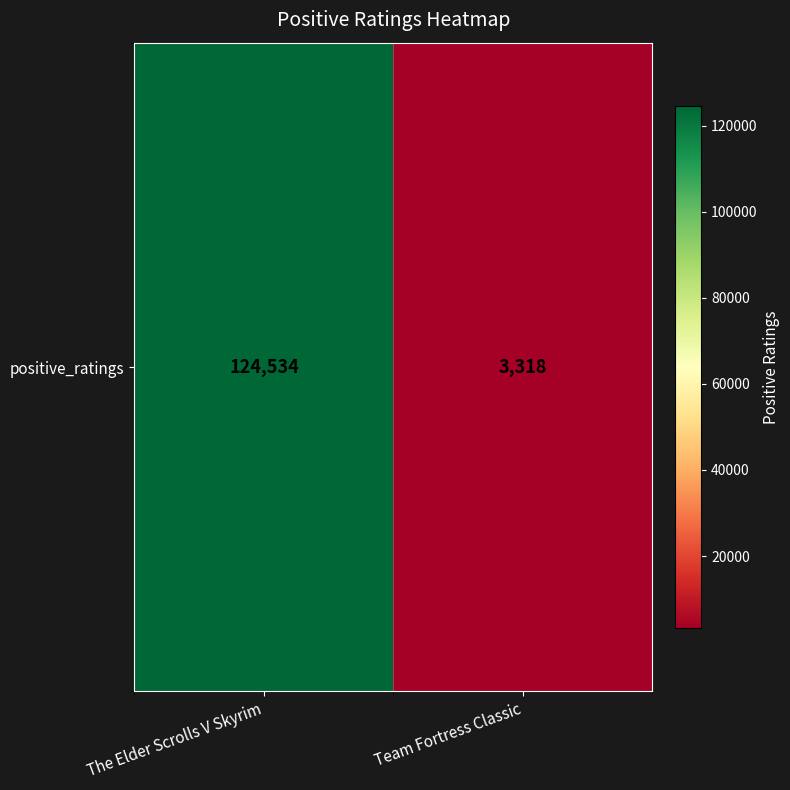

Read the value at The Elder Scrolls V Skyrim.

124534